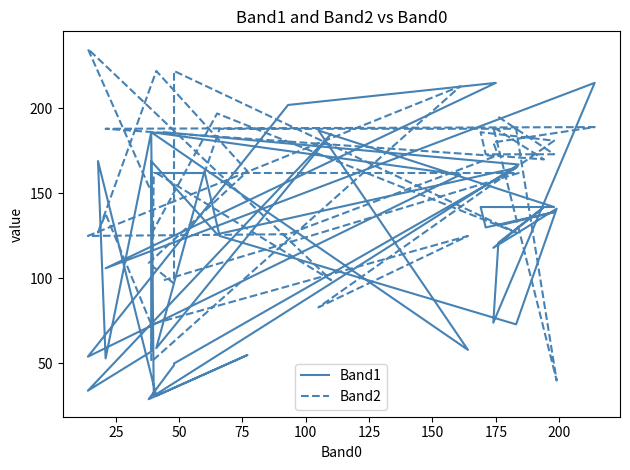

List the series in order of their peak value, lowest first.

Band1, Band2